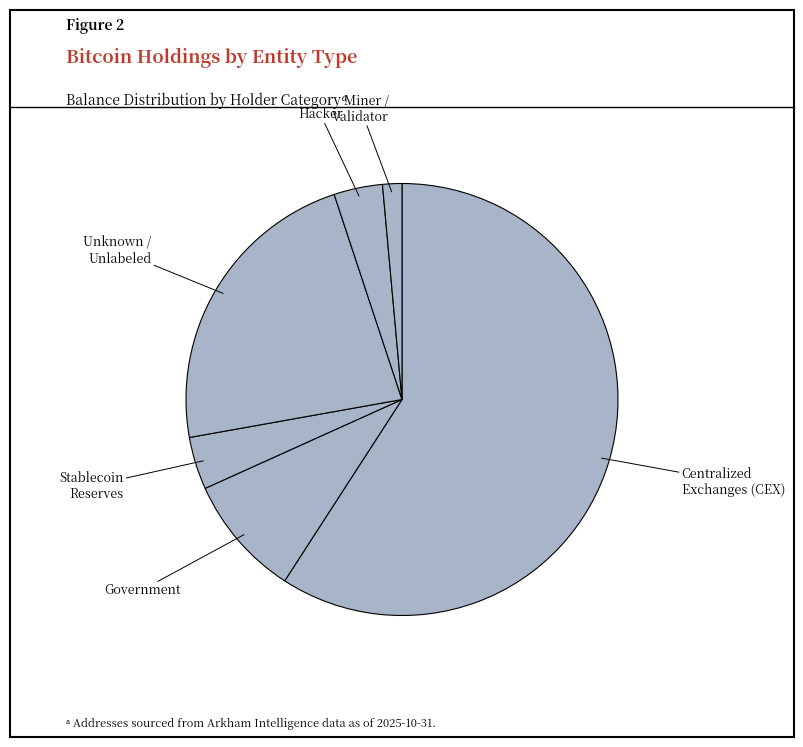

Count the number of slices in the pie.

6